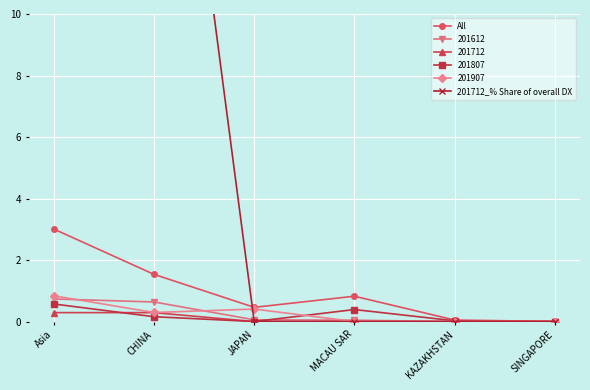

What is the sum of the All values at CHINA and Asia?

4.5